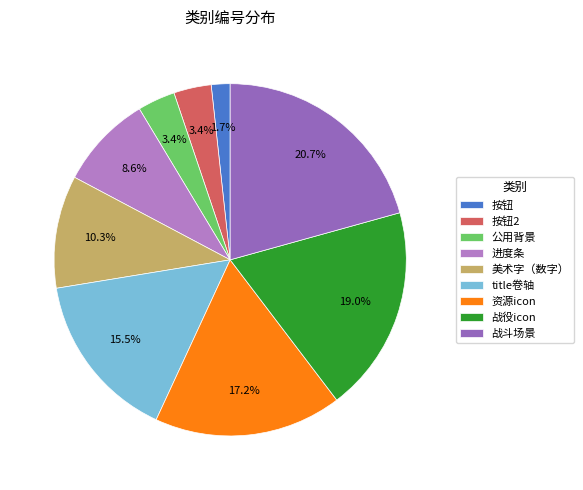

Which category has the biggest portion of the pie?

战斗场景